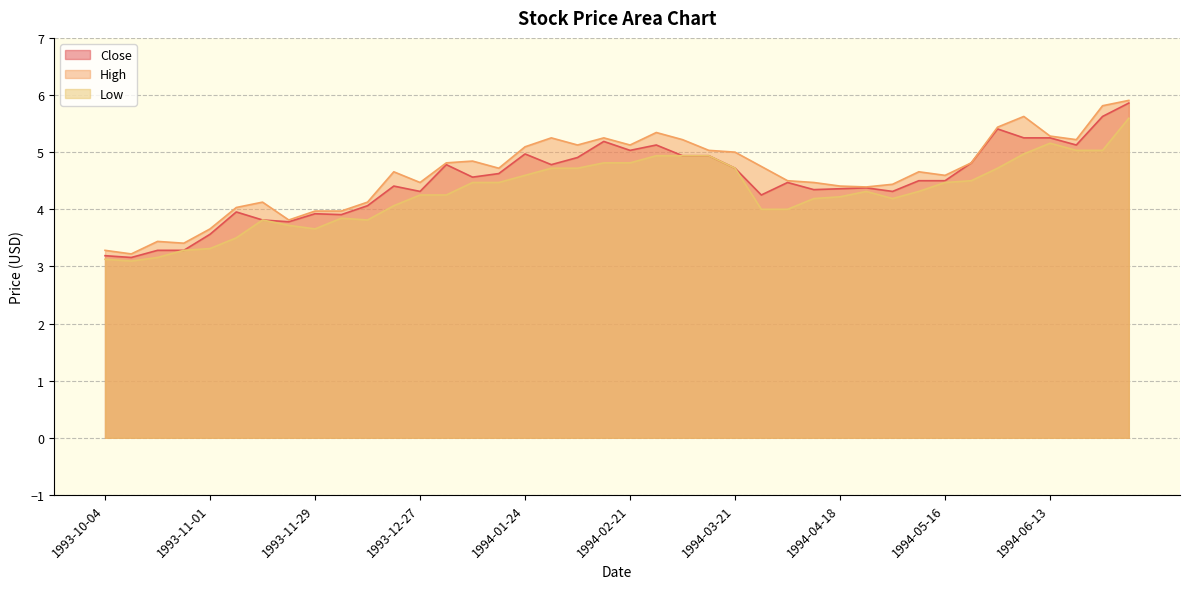

Reading left to right, list all the values displayed in this chart.

Close: 3.2	3.2	3.3	3.3	3.6	4.0	3.8	3.8	3.9	3.9	4.1	4.4	4.3	4.8	4.6	4.6	5.0	4.8	4.9	5.2	5.0	5.1	4.9	4.9	4.7	4.2	4.5	4.3	4.4	4.4	4.3	4.5	4.5	4.8	5.4	5.2	5.2	5.1	5.6	5.9
High: 3.3	3.2	3.4	3.4	3.7	4.0	4.1	3.8	4.0	4.0	4.1	4.7	4.5	4.8	4.8	4.7	5.1	5.2	5.1	5.2	5.1	5.3	5.2	5.0	5.0	4.8	4.5	4.5	4.4	4.4	4.4	4.7	4.6	4.8	5.4	5.6	5.3	5.2	5.8	5.9
Low: 3.1	3.1	3.2	3.3	3.3	3.5	3.8	3.7	3.7	3.8	3.8	4.1	4.2	4.2	4.5	4.5	4.6	4.7	4.7	4.8	4.8	4.9	4.9	4.9	4.7	4.0	4.0	4.2	4.2	4.3	4.2	4.3	4.5	4.5	4.7	5.0	5.2	5.0	5.0	5.6